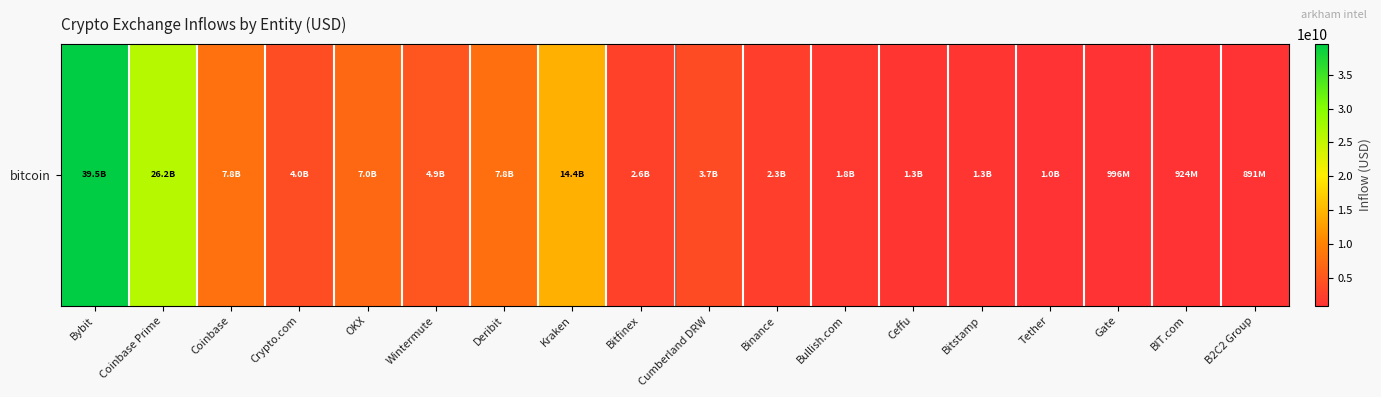

Which label corresponds to the smallest value in the chart?

B2C2 Group